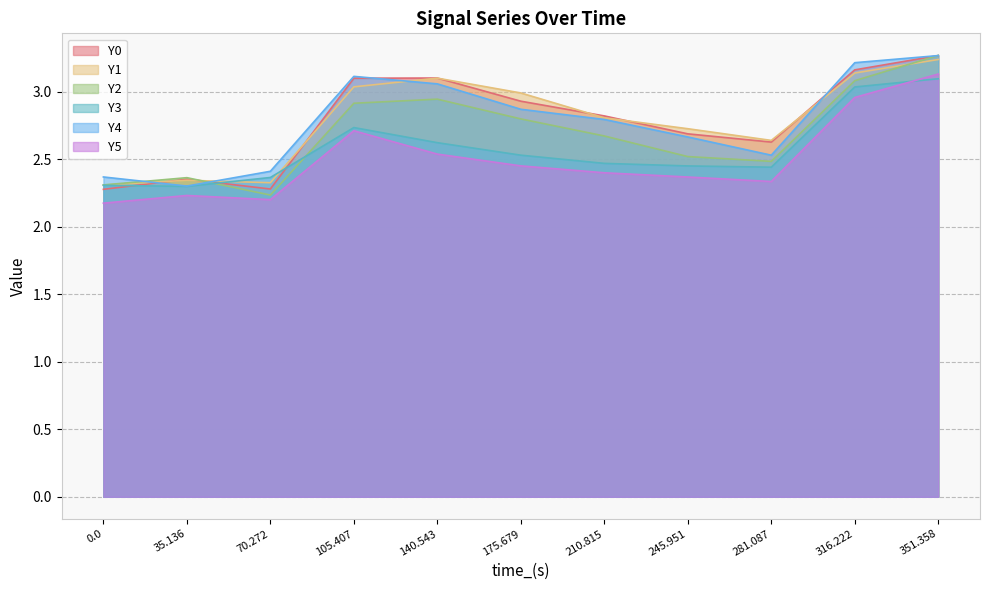

Does the chart display data point markers on the line(s)?

No